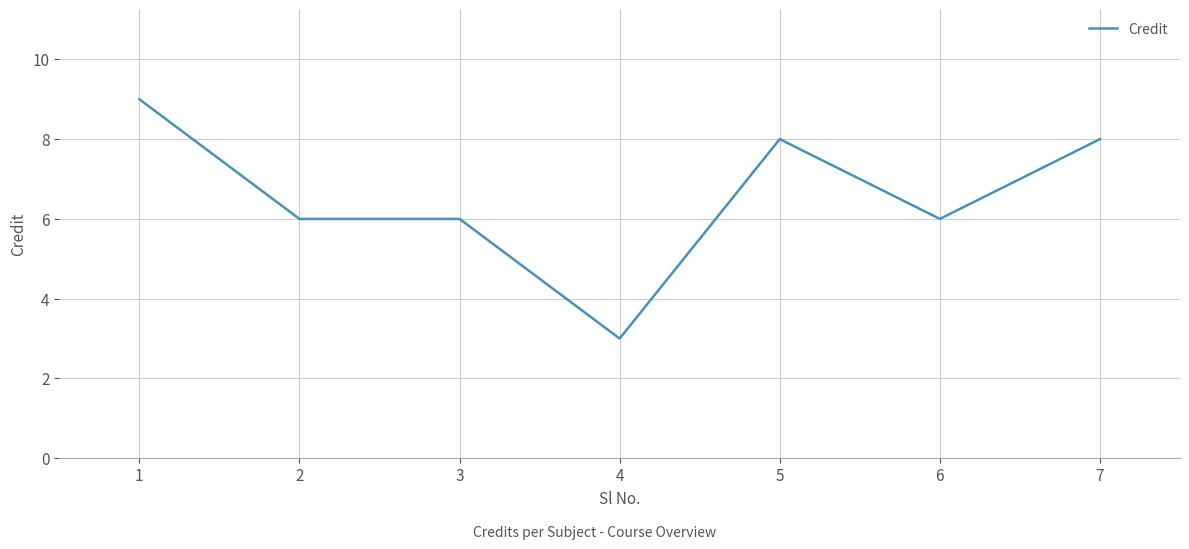

True or false: there are more than 2 points higher than both neighbors.

False